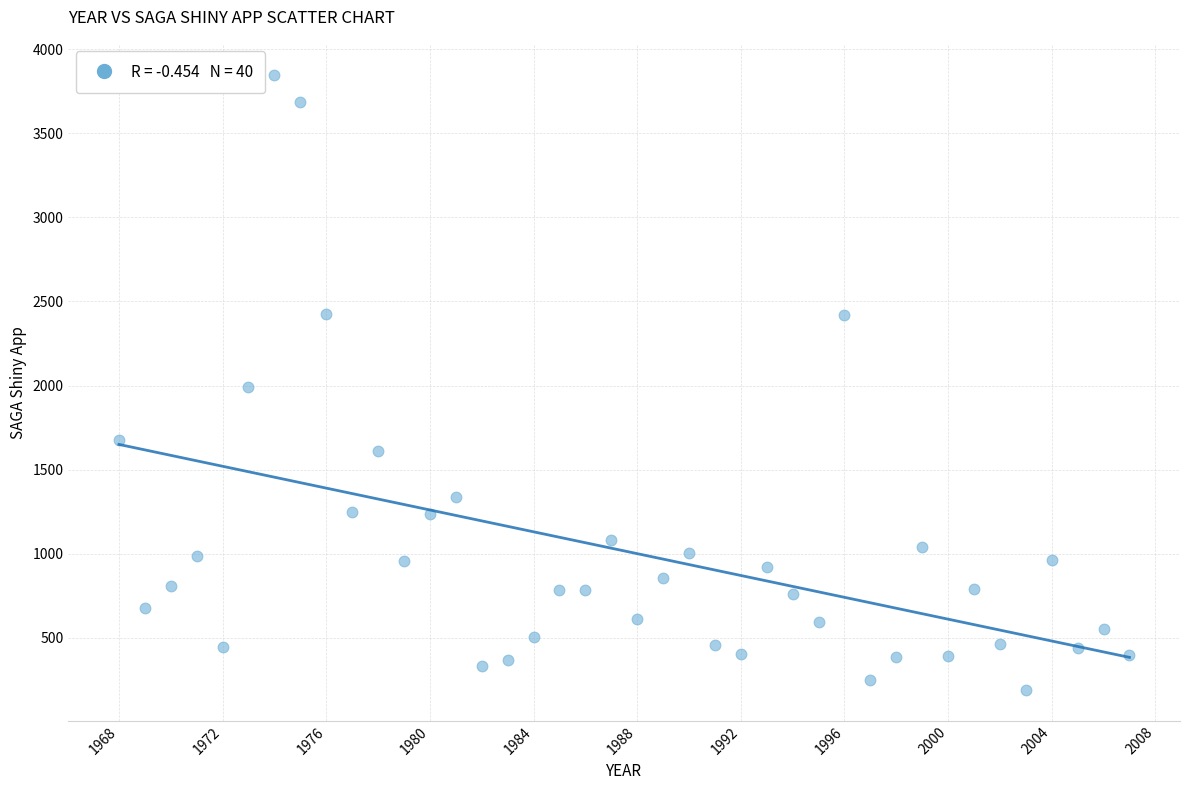

What is the range of X values (max minus min)?

39.0